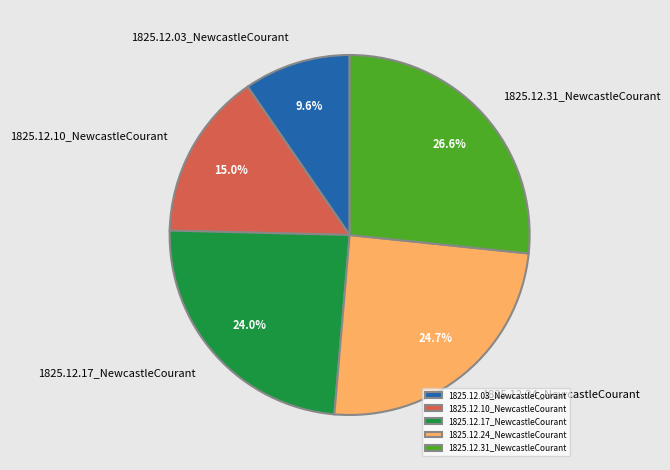

How many slices are in this pie chart?

5